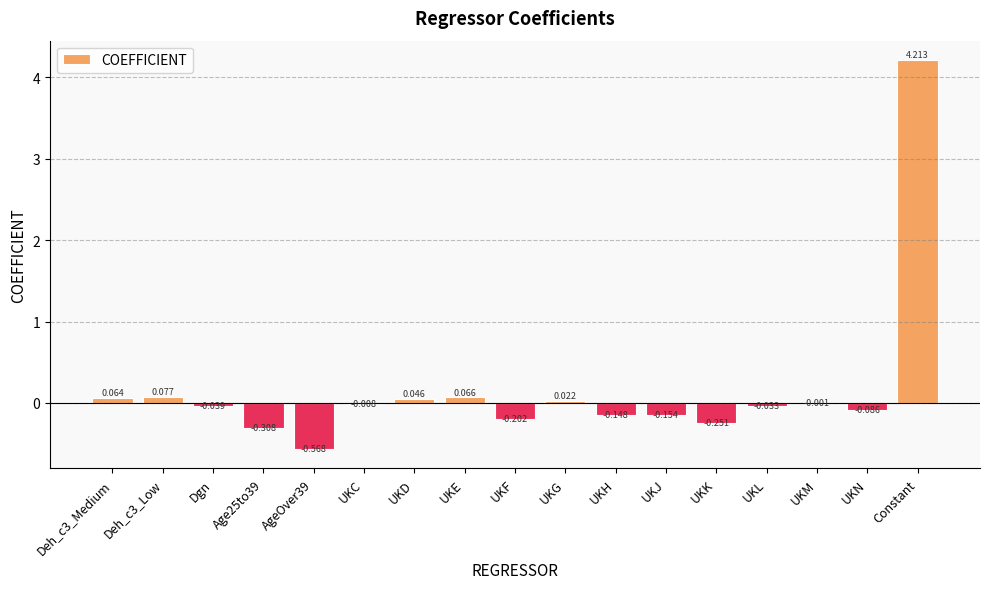

Which label corresponds to the largest value in the chart?

Constant